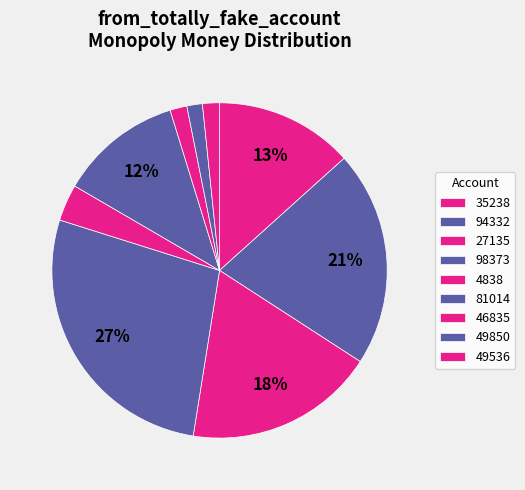

Is it true that 46835 is 12% of the pie?

False